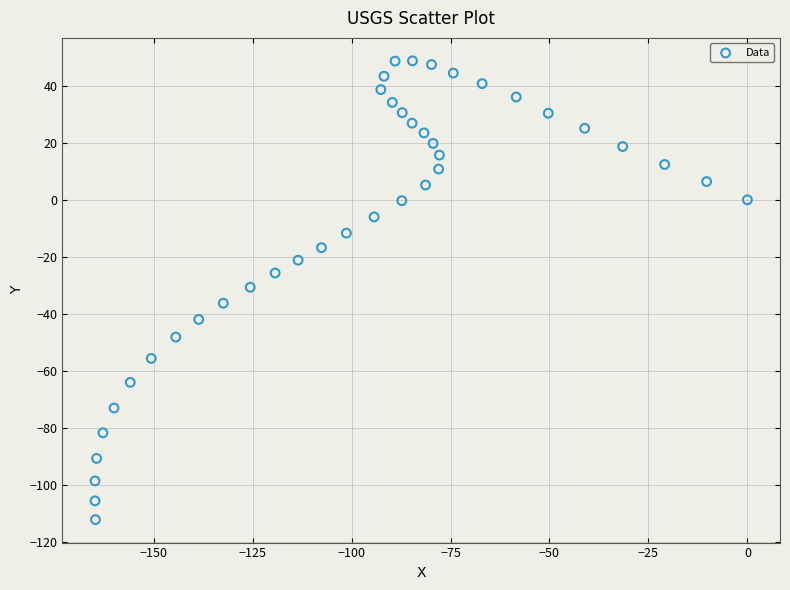

What is the range of X values (max minus min)?

164.8